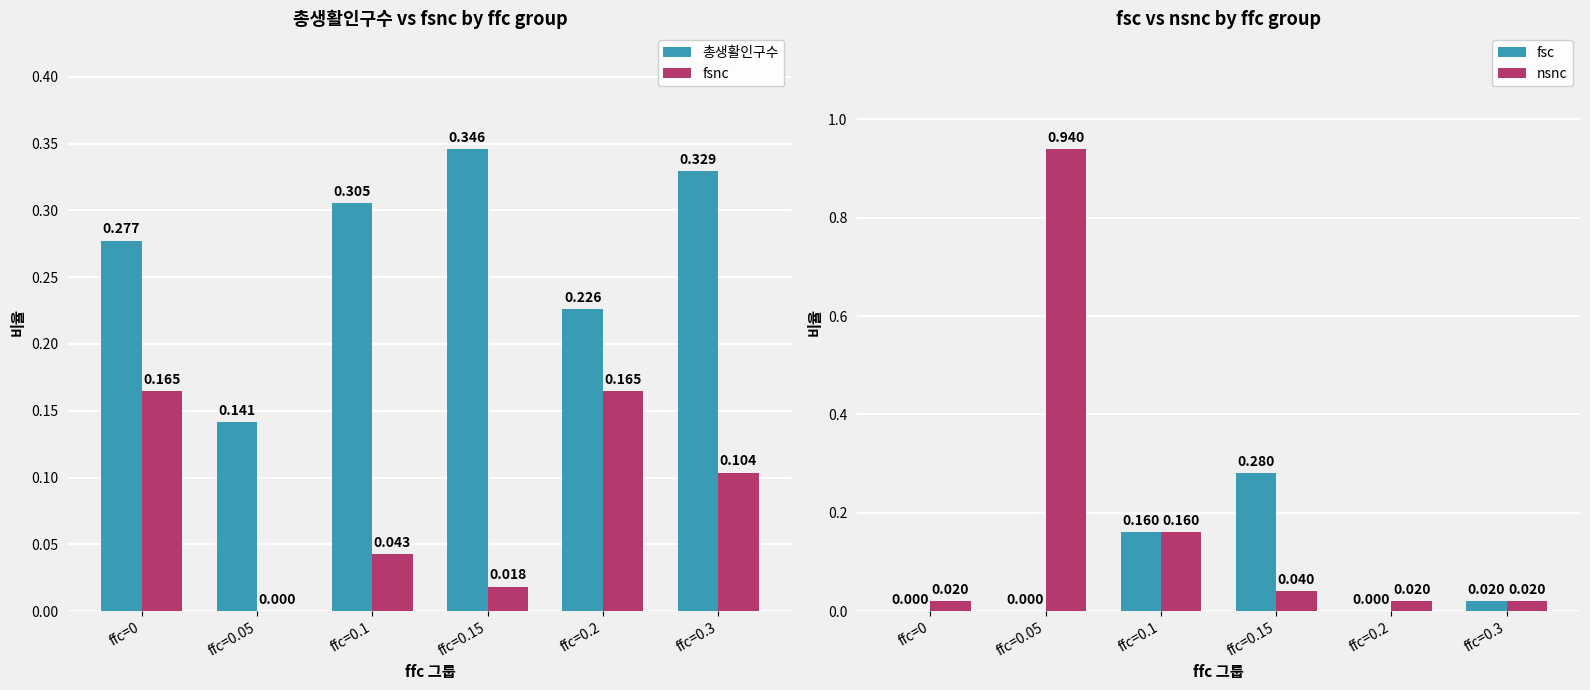

Is it true that nsnc equals 0.0 at ffc=0.3?

True